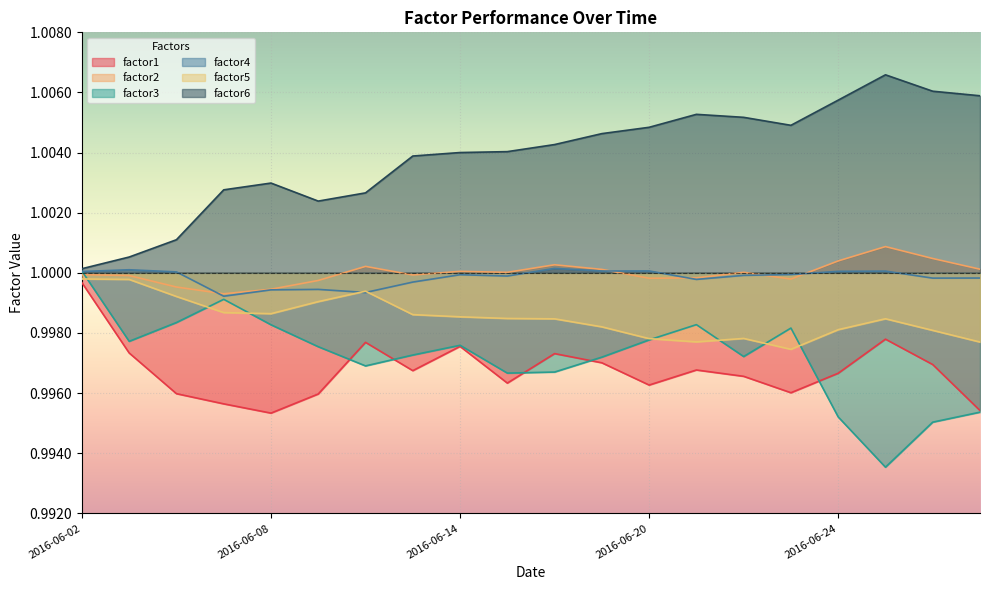

At which category does factor3 reach its first local valley?

2016-06-03